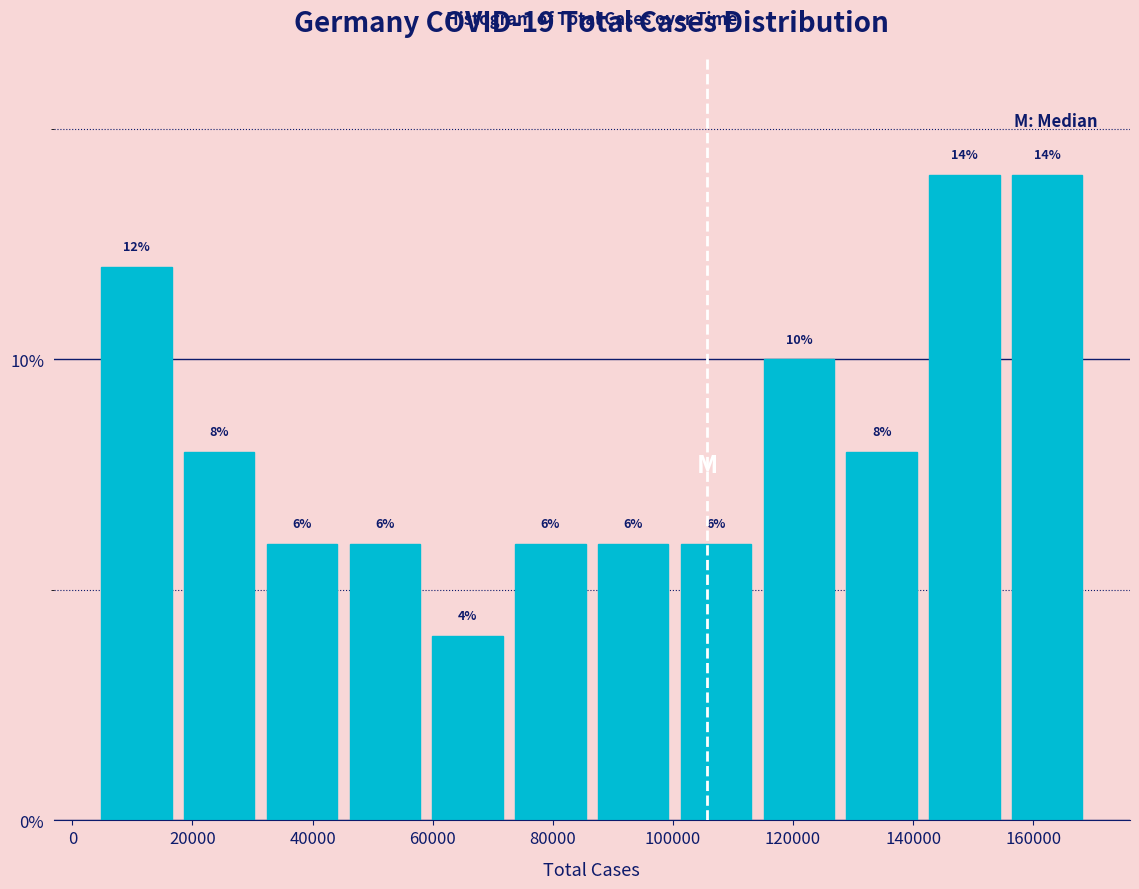

How tall is the bar that spans 58000 to 72000 on the x-axis? The bar edges are not printed on the chart, so give them approximately, as read against the axis.

4